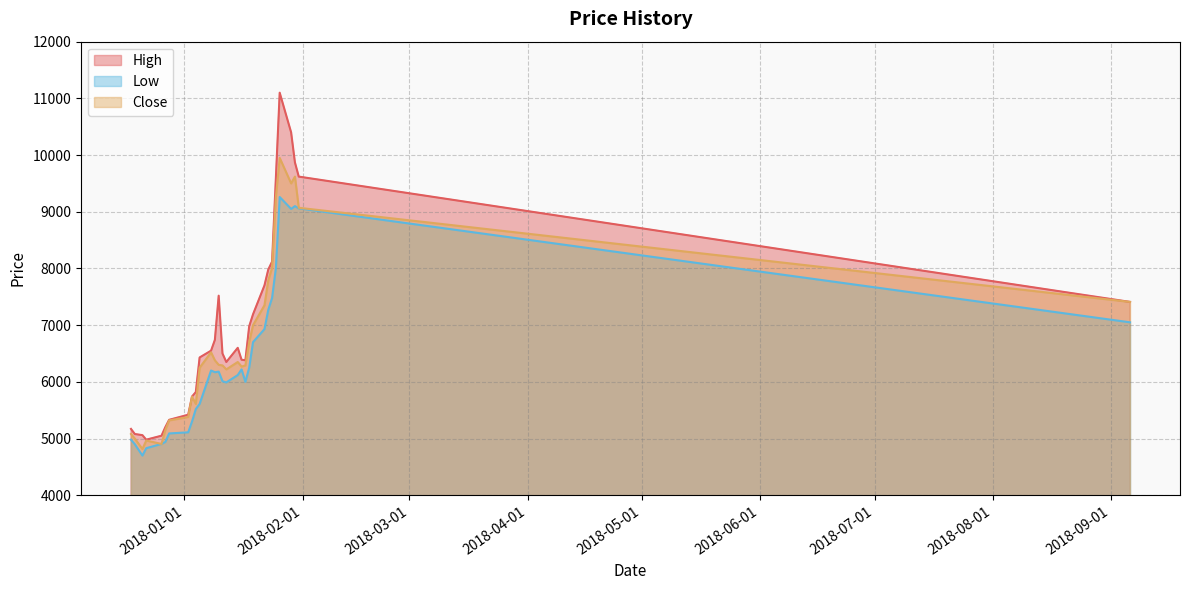

Between 6 and 5, which is larger?

5